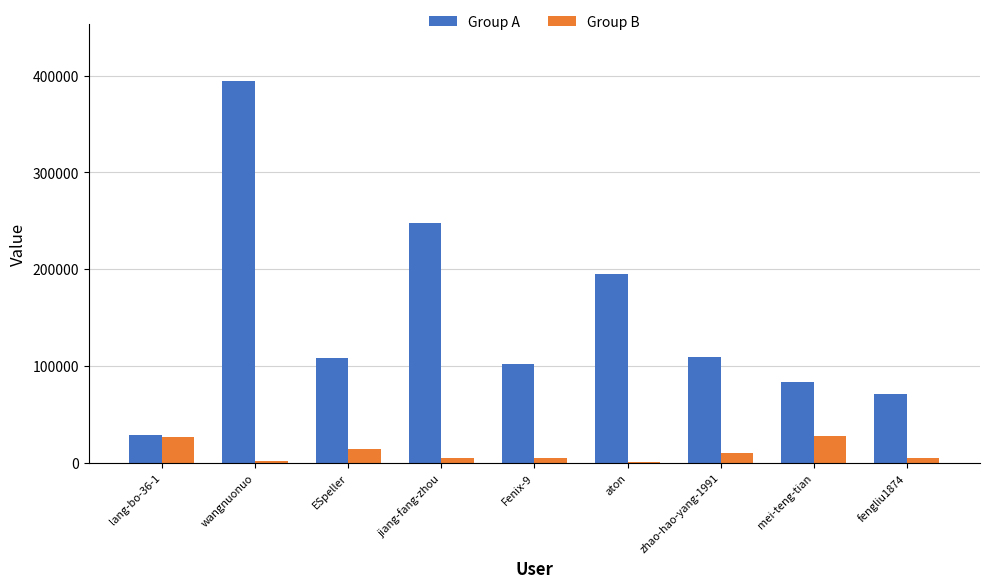

What is the average value of the Group A series?

148537